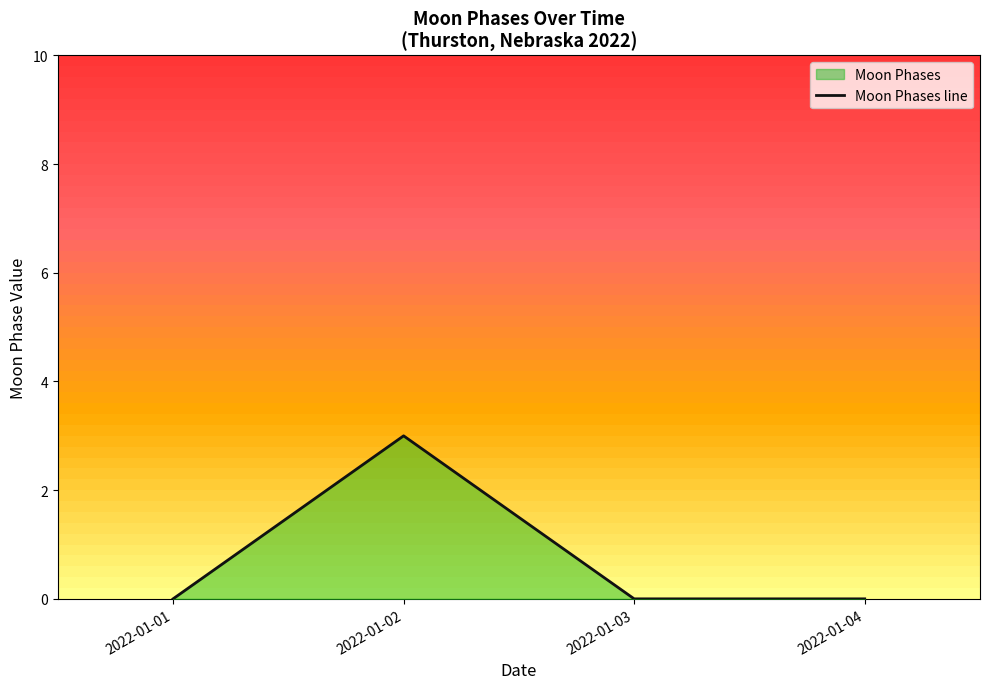

What is the average value?

1